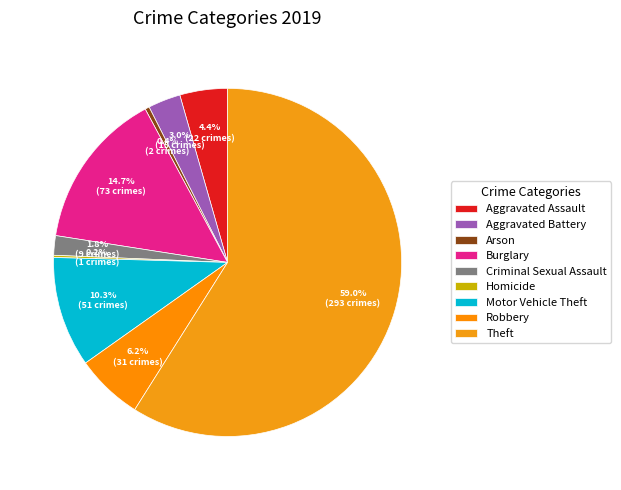

Is there a majority slice in this chart?

Yes